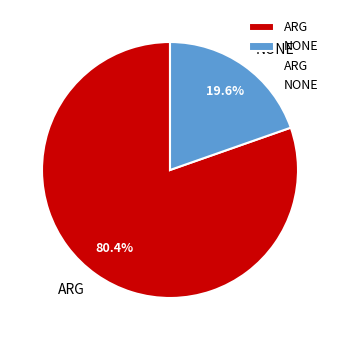

How many slices are in this pie chart?

2